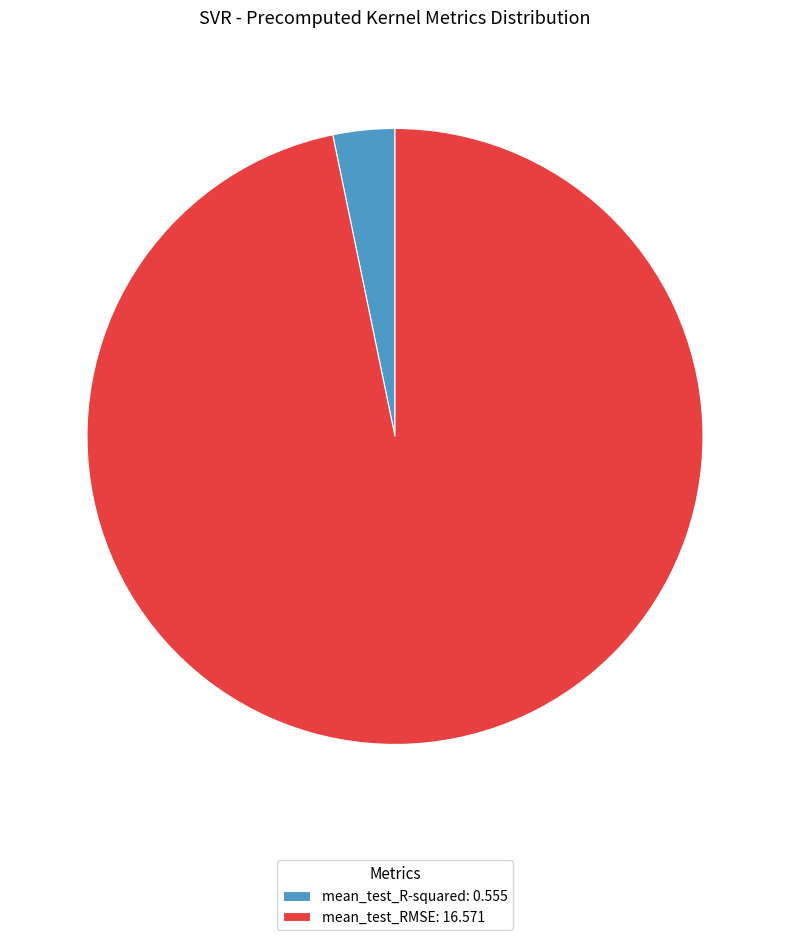

Combined, do mean_test_R-squared and mean_test_RMSE account for over 50%?

Yes